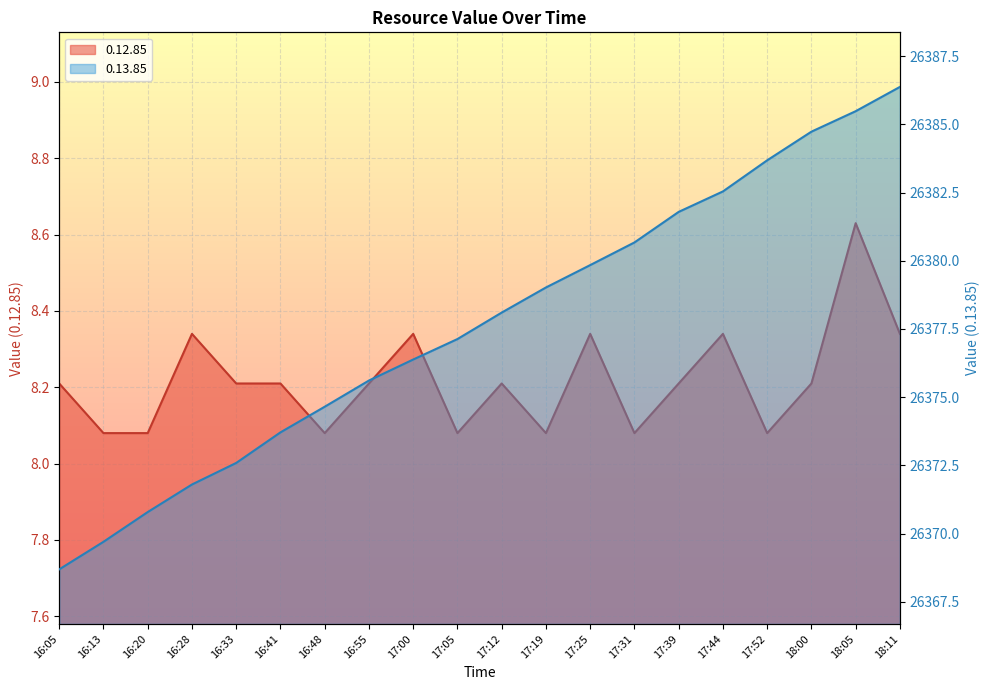

At how many categories does at least one series exceed 18673?

20